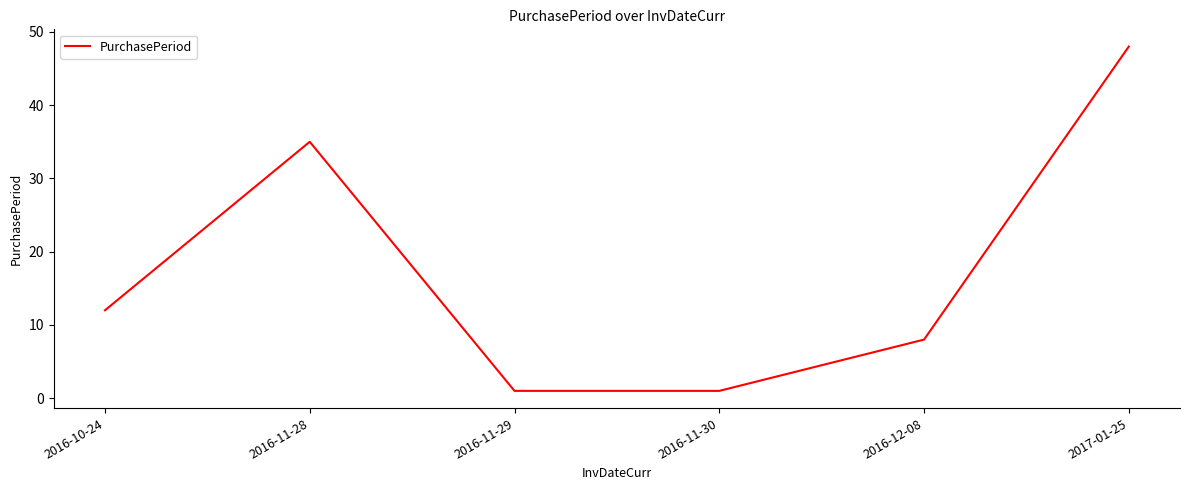

How many categories are shown in the chart?

6